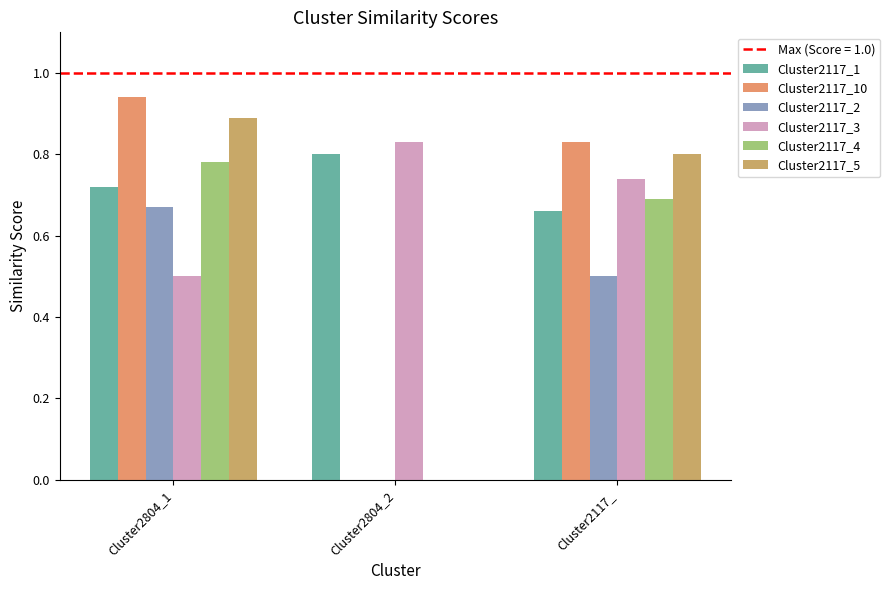

The value of Cluster2117_2 at Cluster2117_ is 0.5. True or false?

True